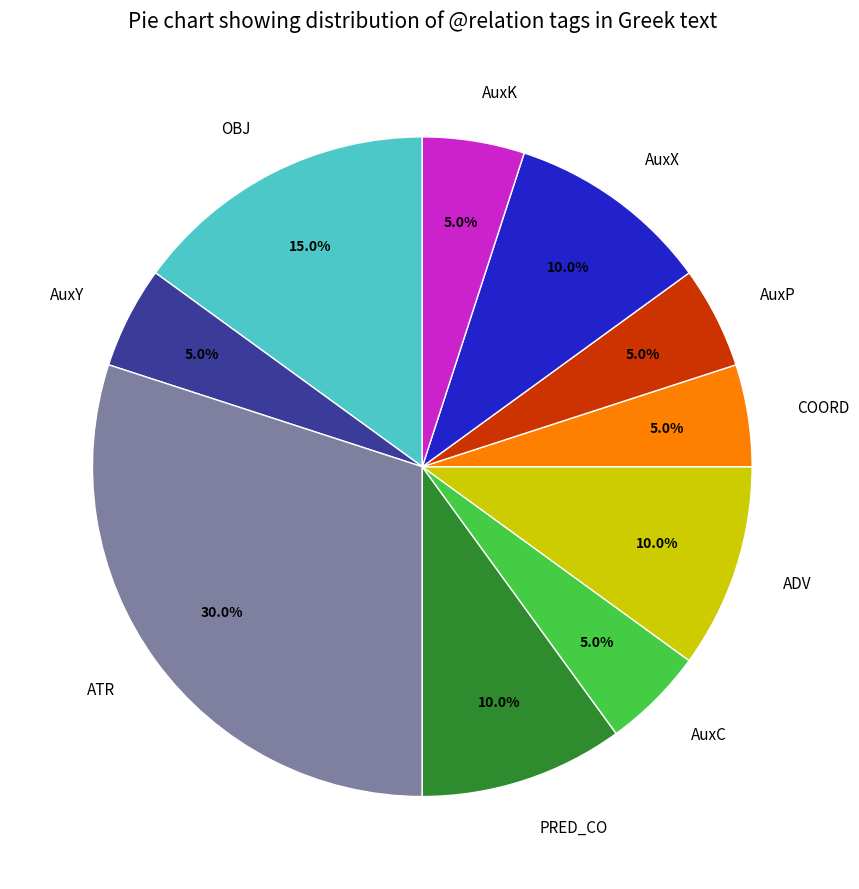

Which category has the biggest portion of the pie?

ATR